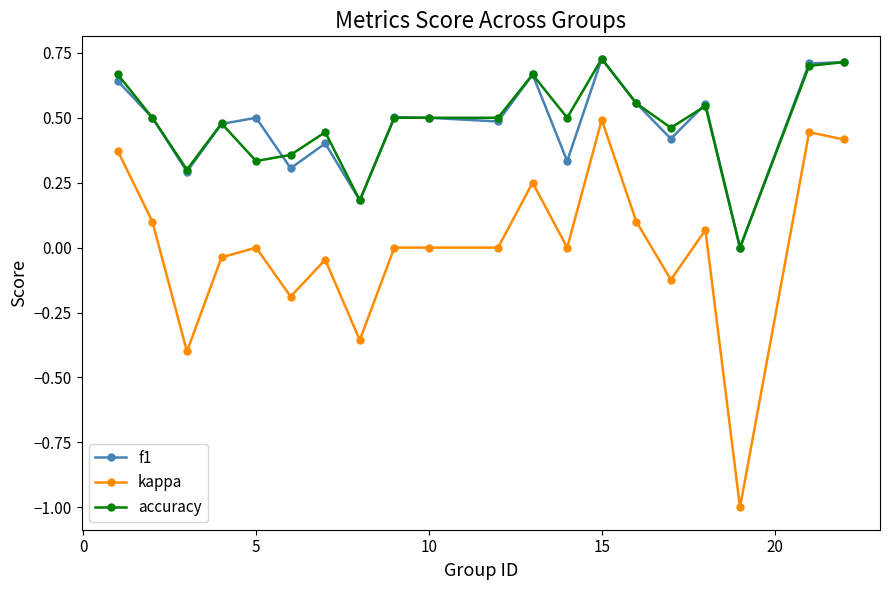

True or false: kappa and accuracy intersect in this chart.

False